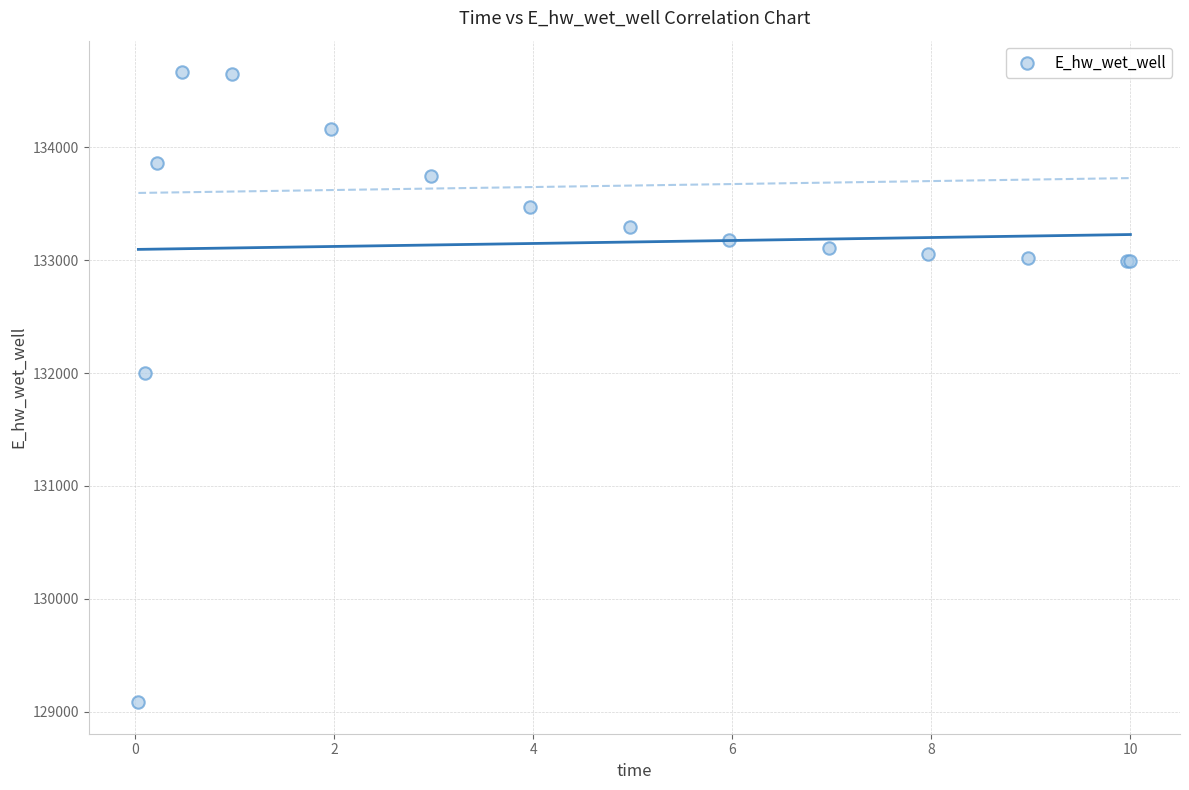

What Y value in the scatter plot is closest to 131875?

131996.7